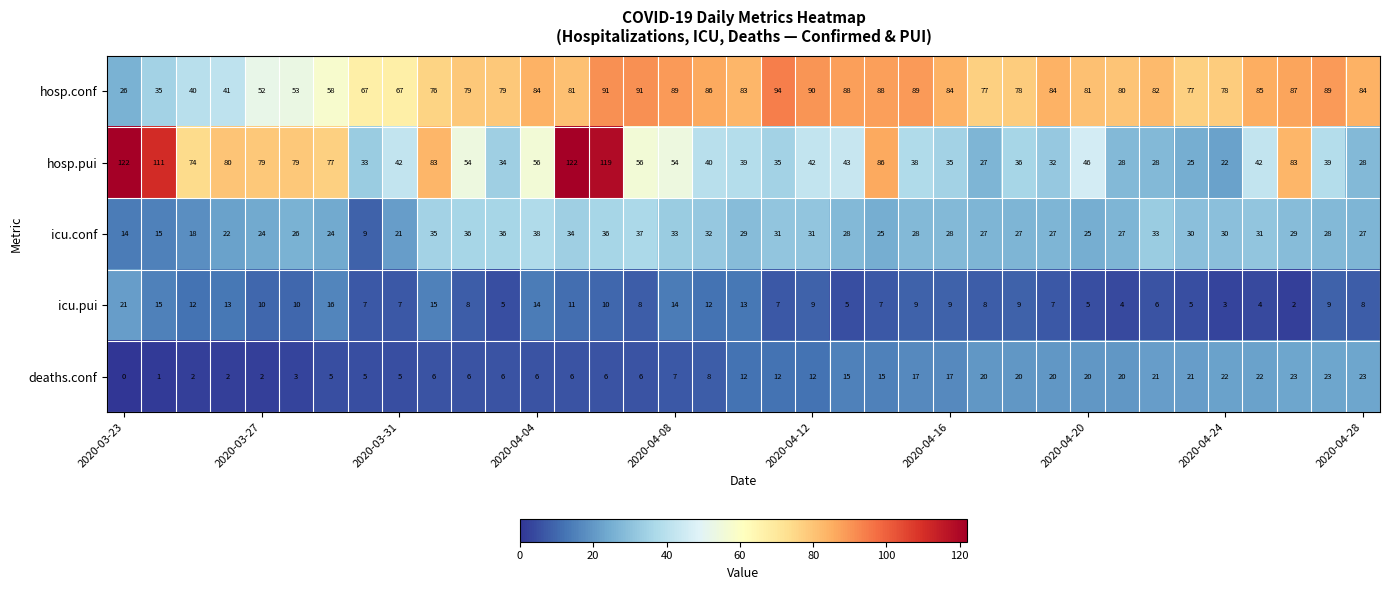

How many series are shown in this chart?

5